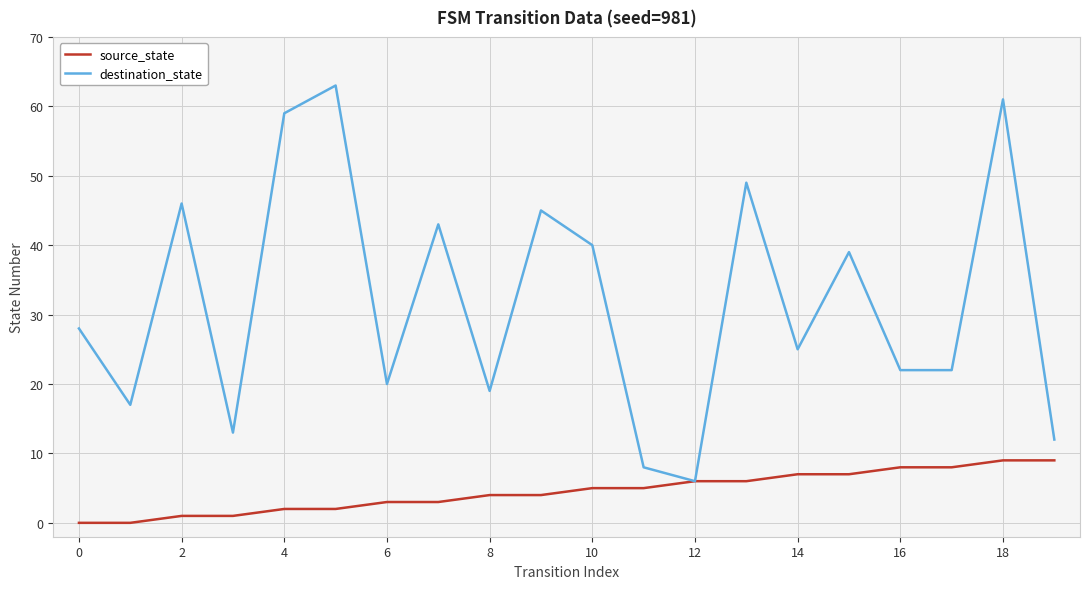

Which series has the largest total across all categories?

destination_state